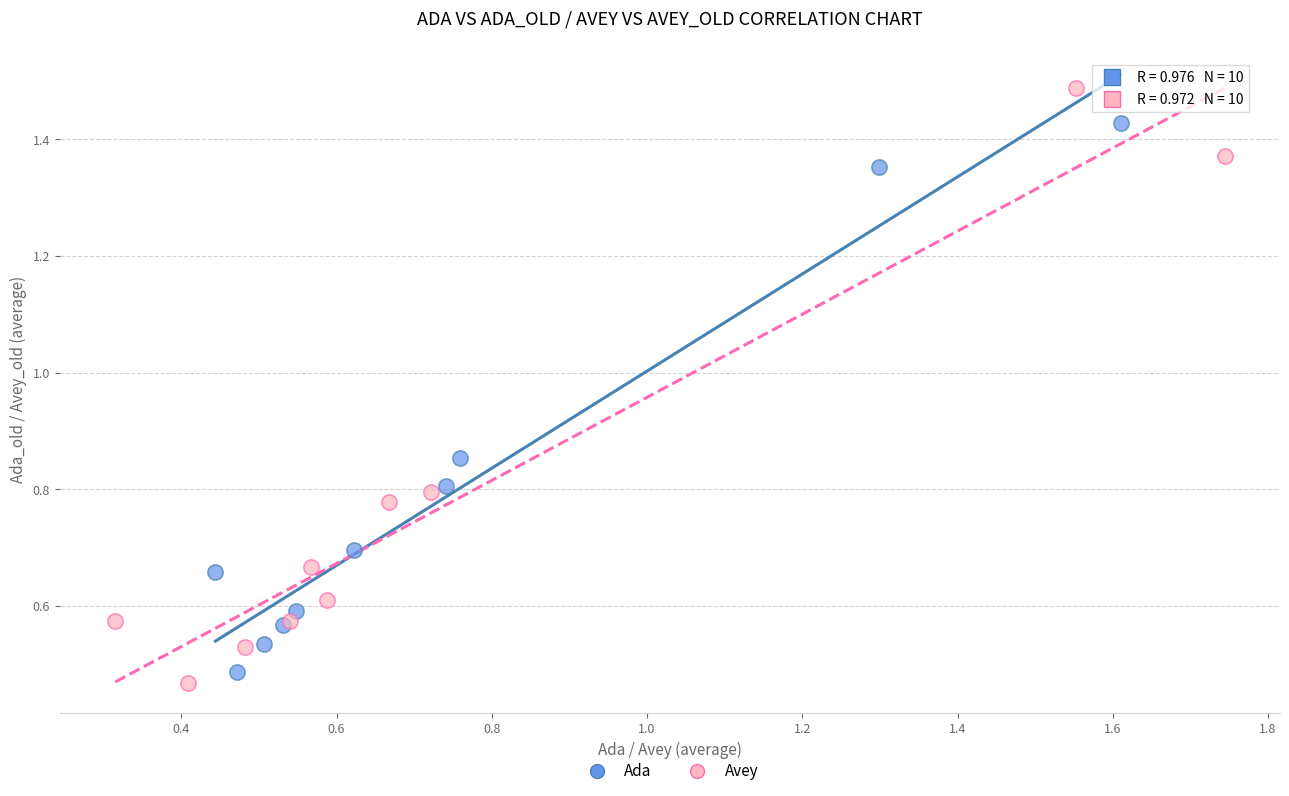

Which series contains the highest Y value?

Avey